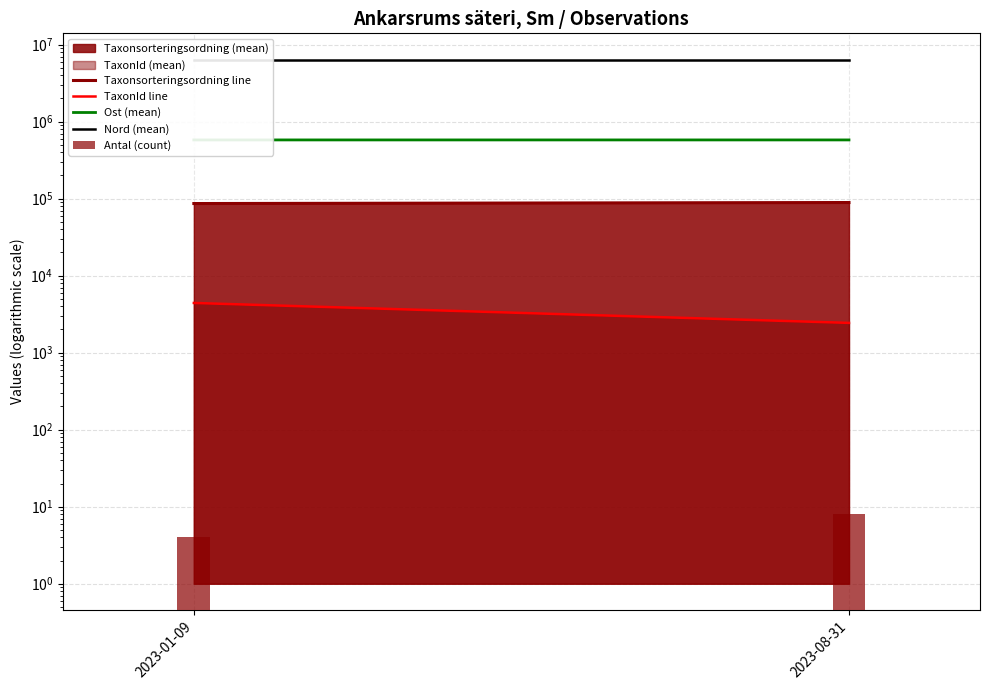

Reading left to right, list all the values displayed in this chart.

Taxonsorteringsordning line: 86351.3	89020.7
TaxonId line: 4419.3	2435.0
Ost (mean): 578508.3	578476.3
Nord (mean): 6398698.3	6398690.7
Antal (count): 4.0	8.0